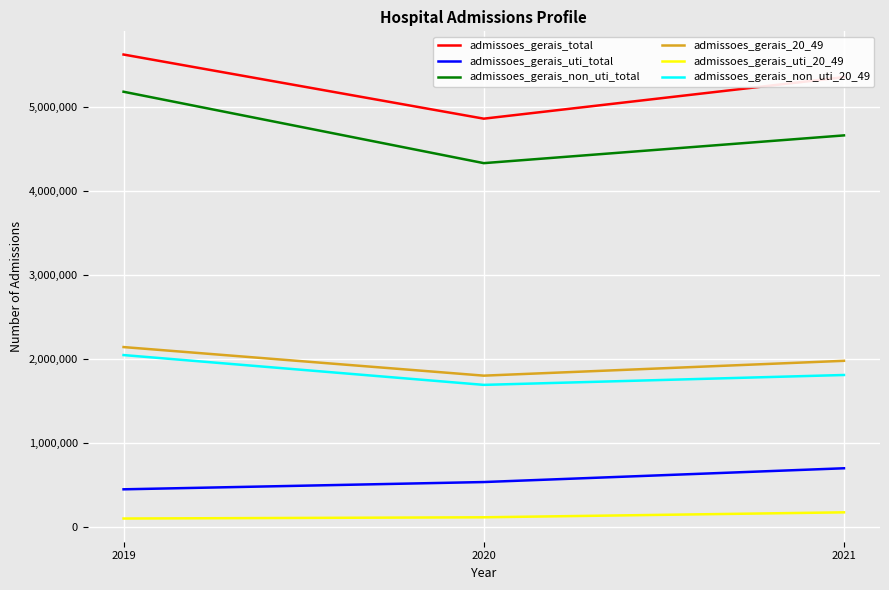

What is the sum of all admissoes_gerais_20_49 values?

5908609